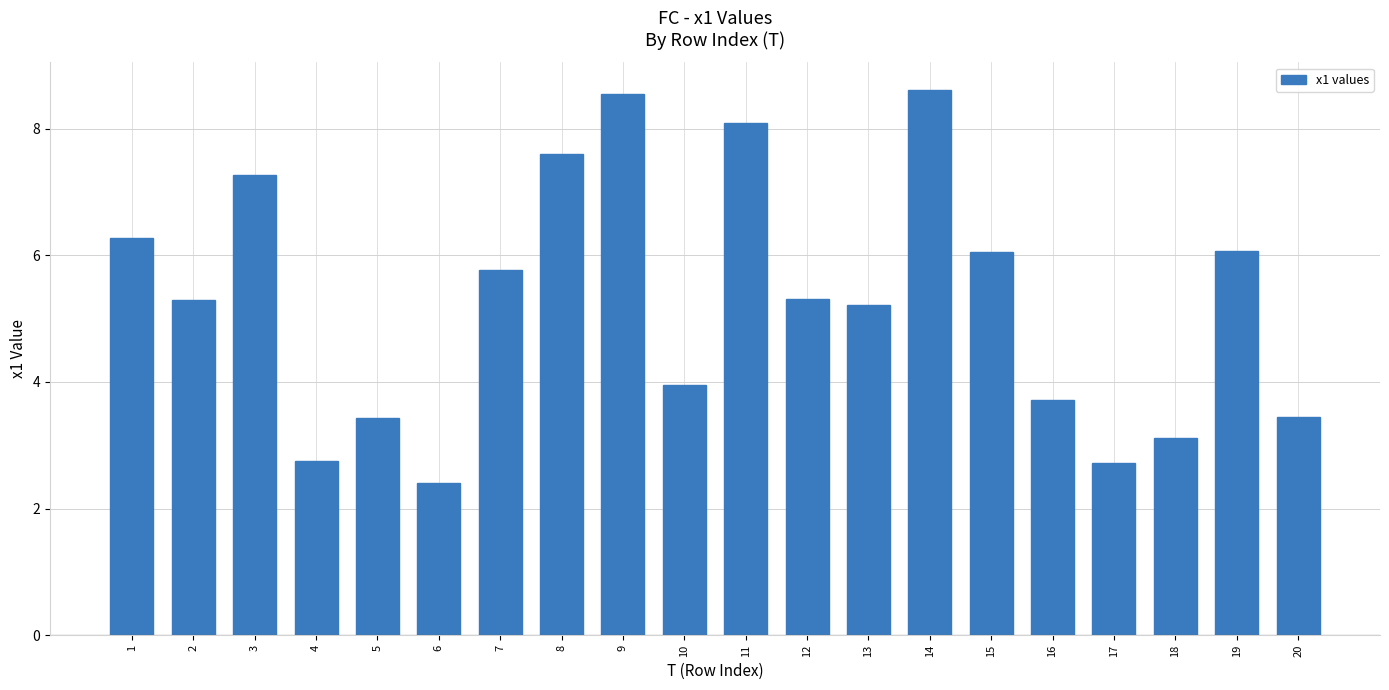

What is the greatest value displayed?

8.6